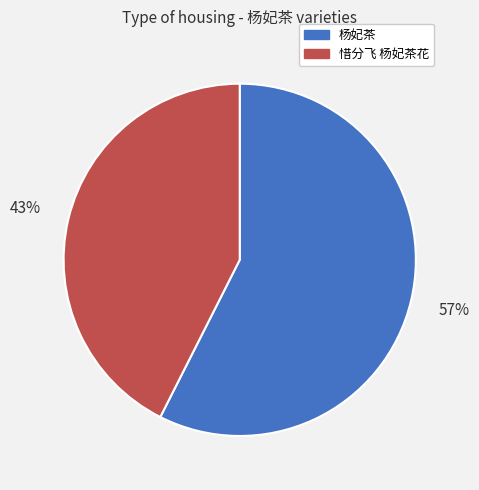

Combined, do 惜分飞 杨妃茶花 and 杨妃茶 account for over 50%?

Yes